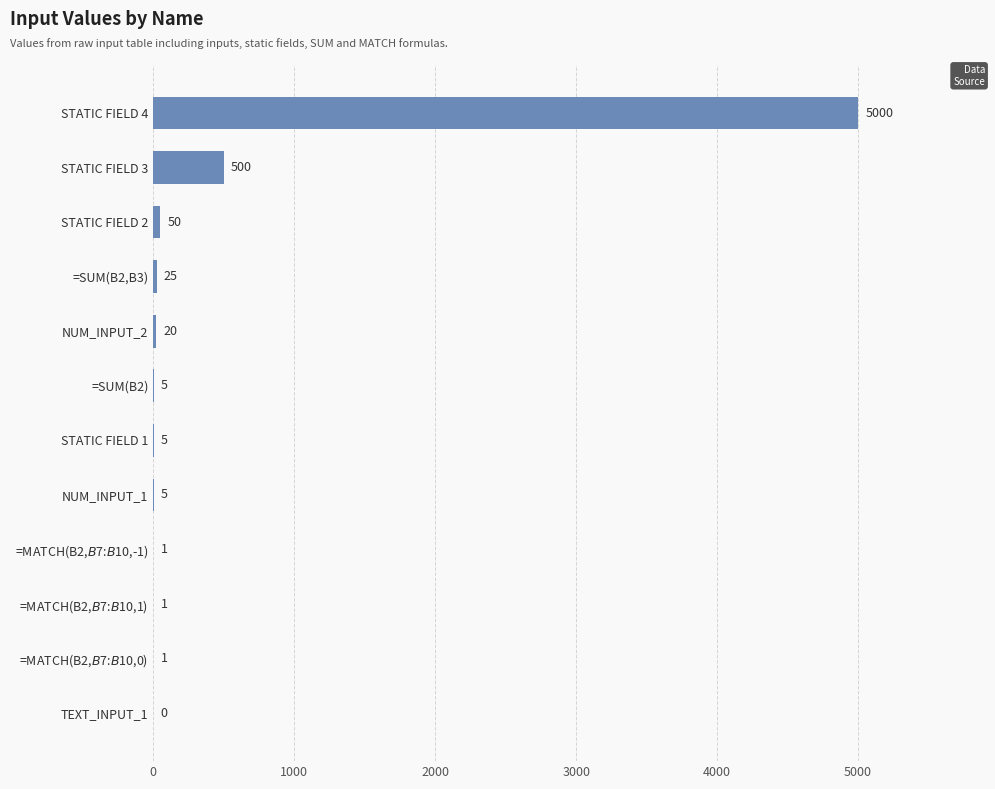

At which label is the value closest to 2500?

STATIC FIELD 3